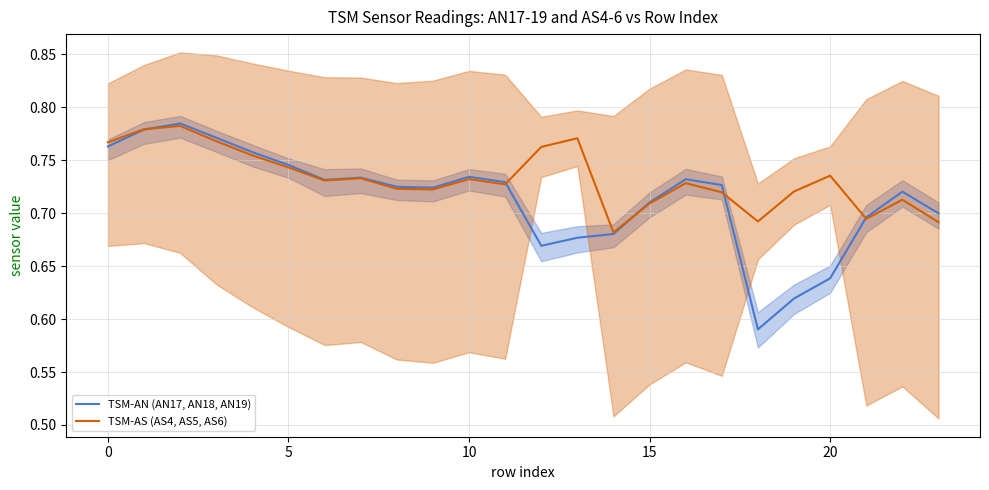

How many lines are shown in the chart?

2